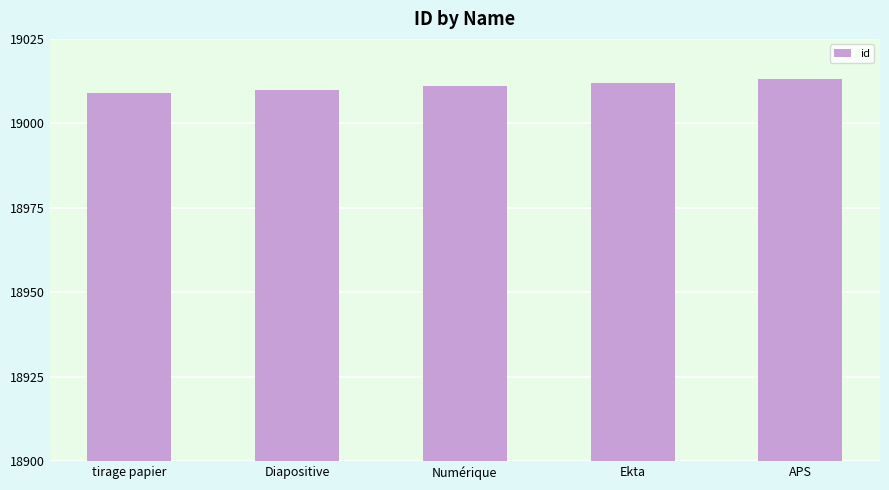

Read the value at Numérique.

19011